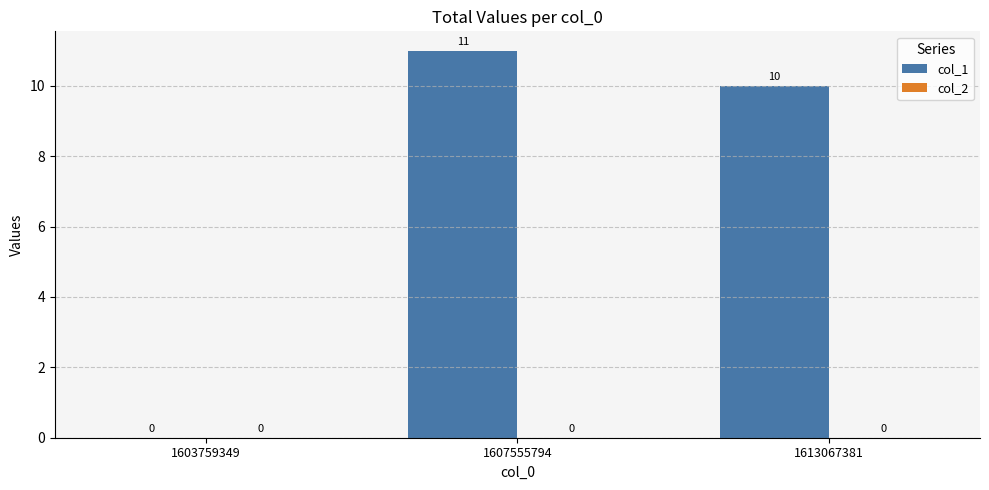

Where is the data nearest to the value 5?

1603759349